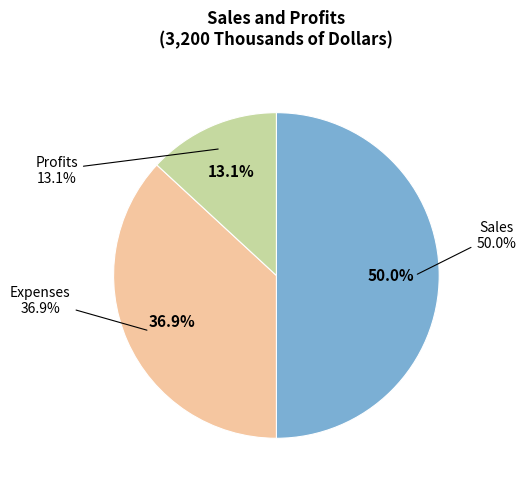

Is it true that Sales is 50% of the pie?

True